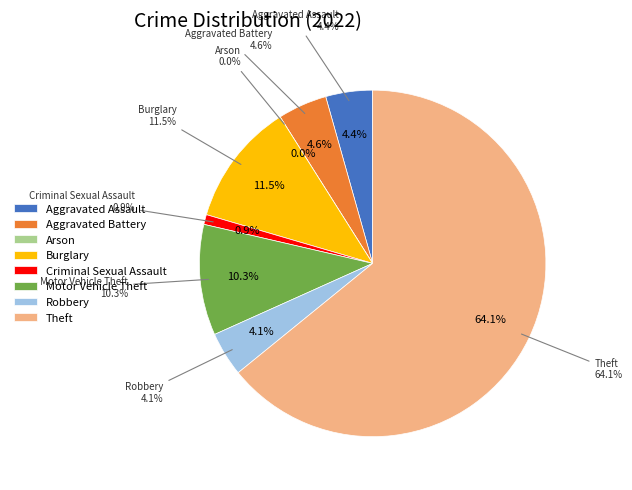

How many segments does this pie chart have?

8